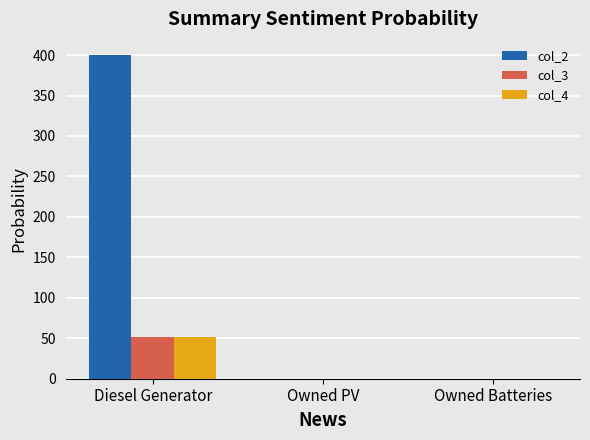

Reading left to right, extract all data points from this chart.

col_2: 400.0	0.0	0.0
col_3: 51.0	0.0	0.0
col_4: 51.0	0.0	0.0